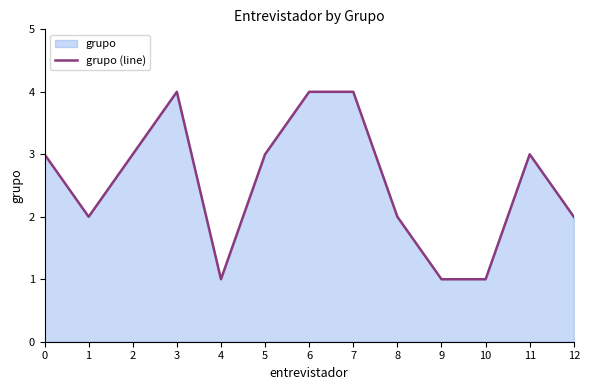

What is the sum of the values at 12 and 4?

3